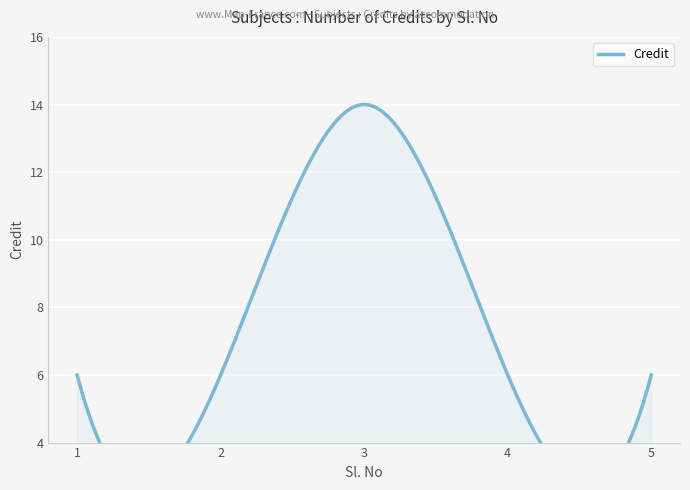

What is the sum of the values at 4 and 3?

20